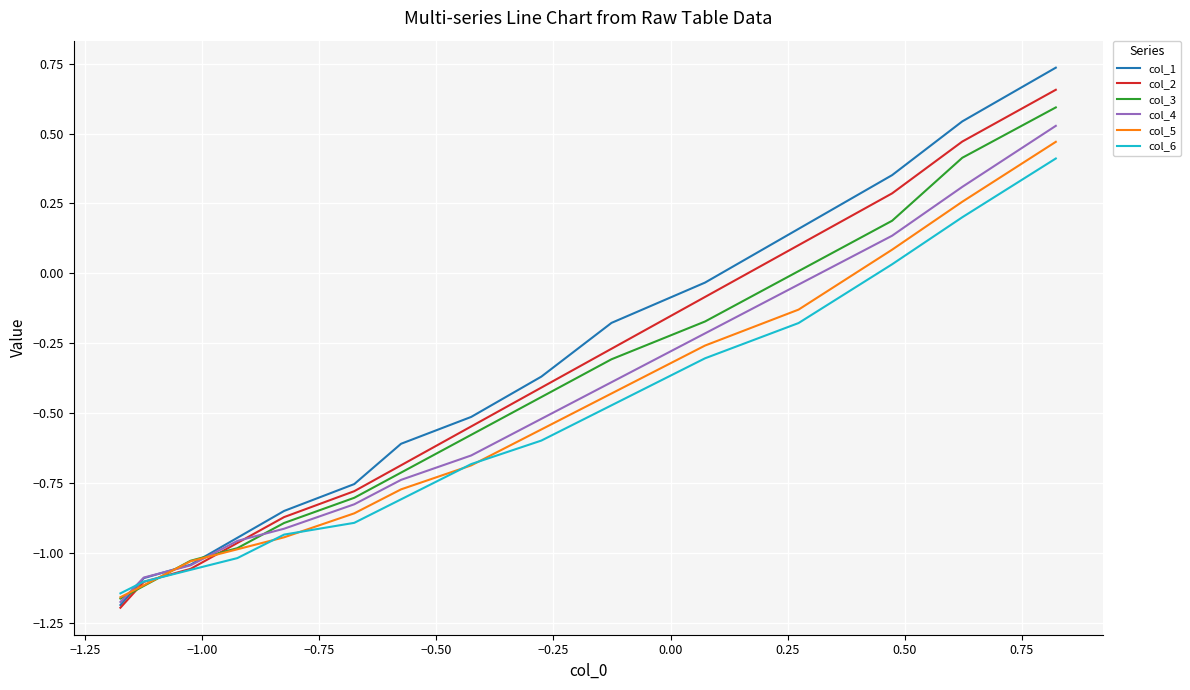

Which series has the widest spread of values?

col_1